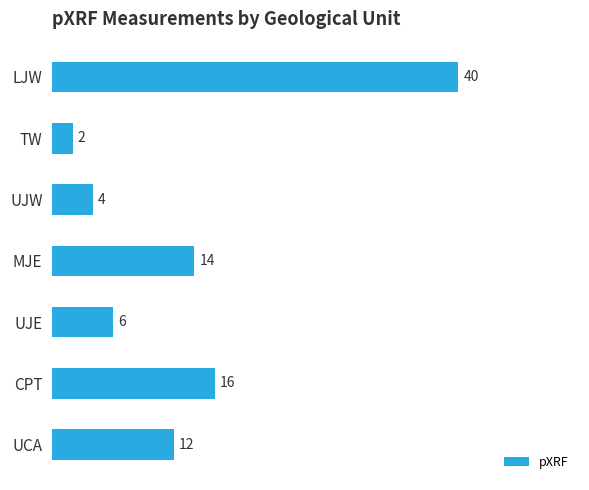

Where is the data nearest to the value 21?

CPT